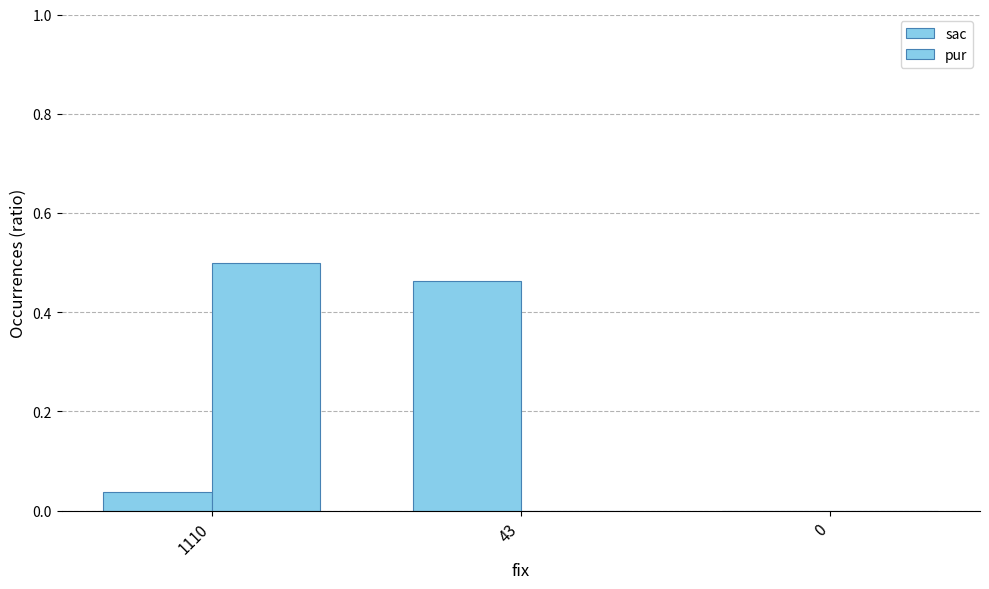

True or false: pur has a value of 0.5 at 1110.

True